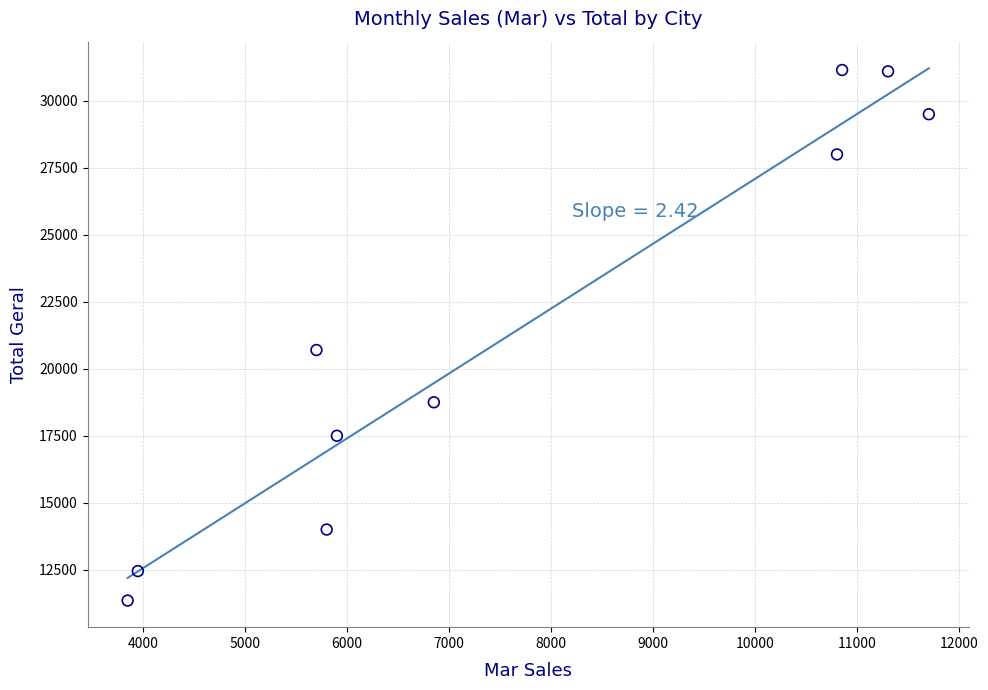

What Y value in the scatter plot is closest to 21249?

20699.8